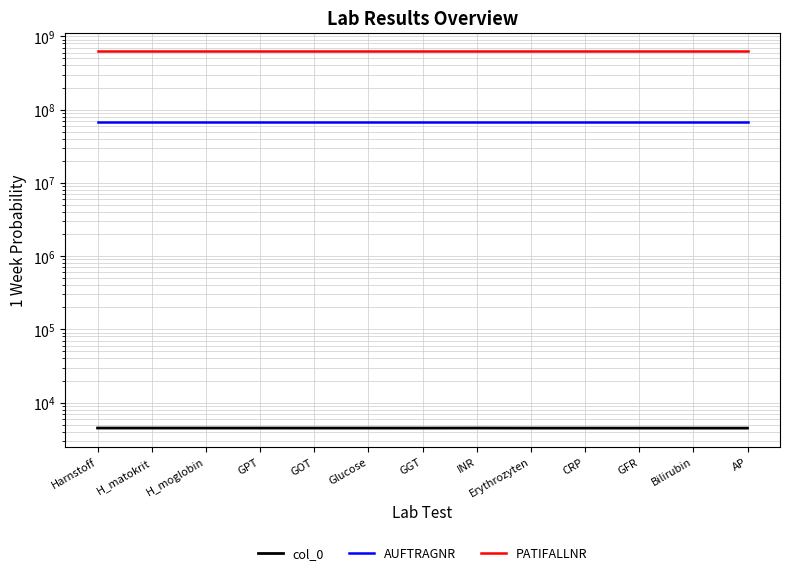

Rank the series at CRP from highest to lowest value.

PATIFALLNR, AUFTRAGNR, col_0